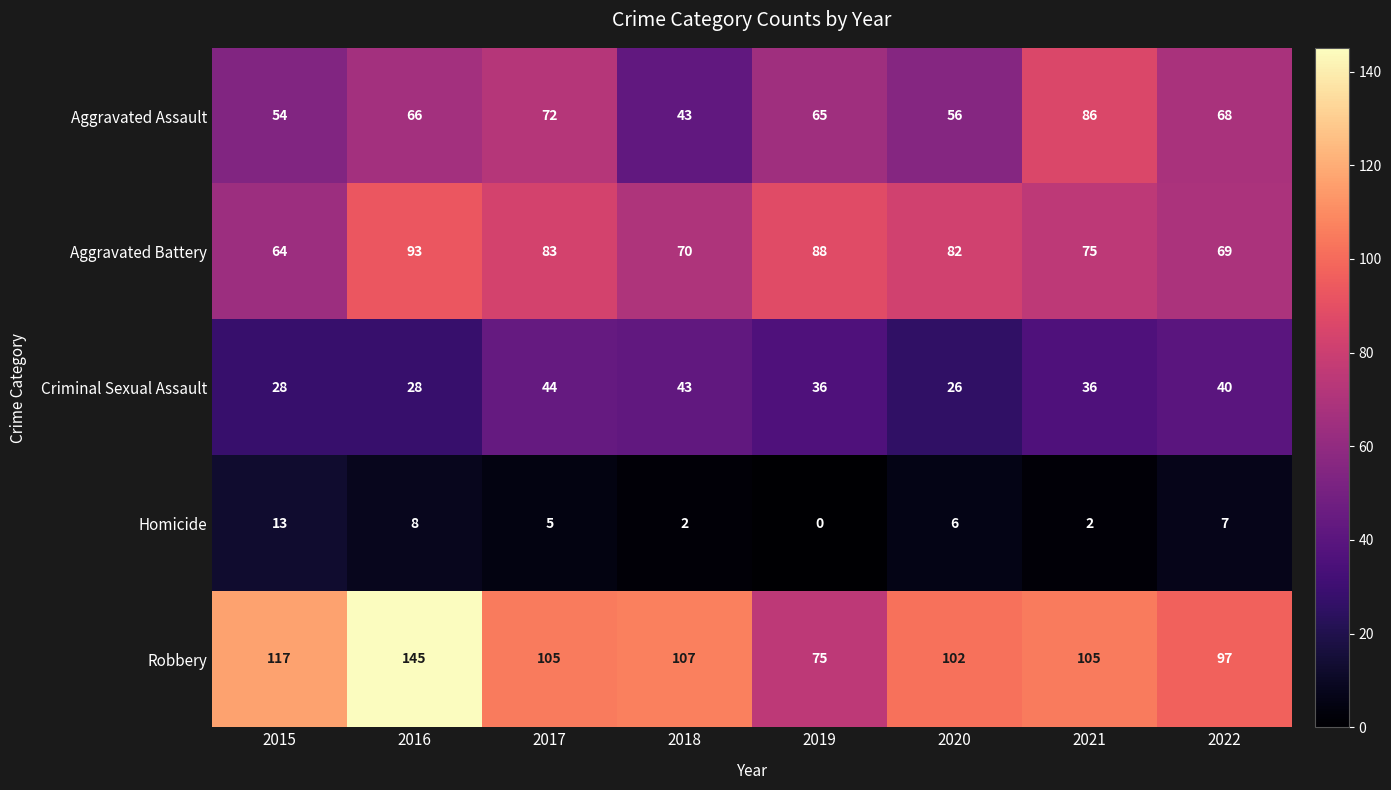

How many categories are shown in the chart?

8